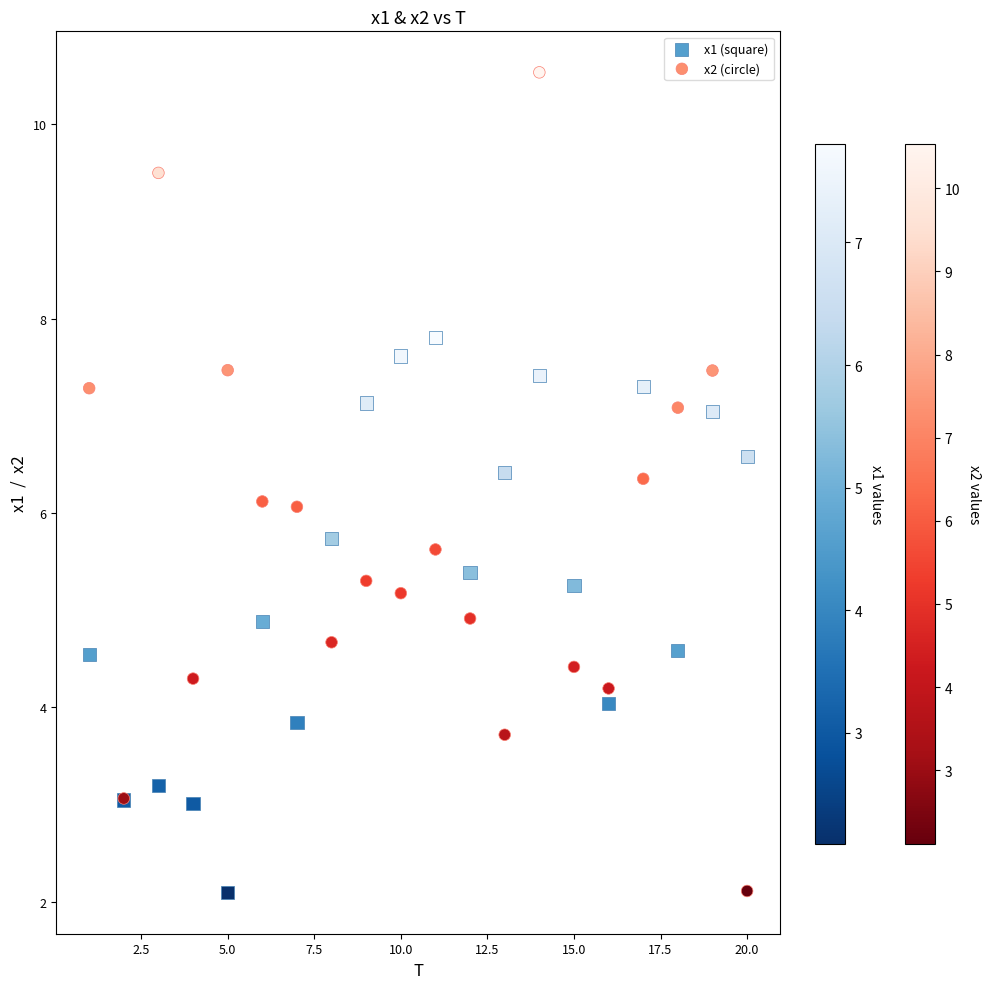

Which series has the largest Y range (max minus min)?

x2 (circle)